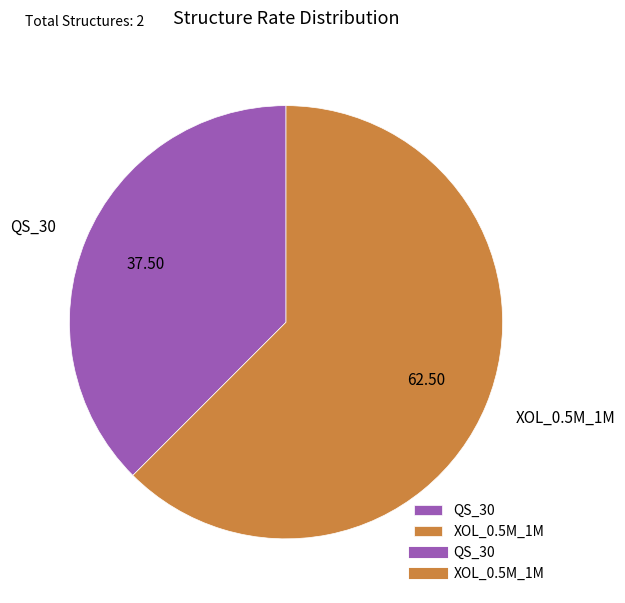

Rank the categories by value from highest to lowest.

XOL_0.5M_1M, QS_30